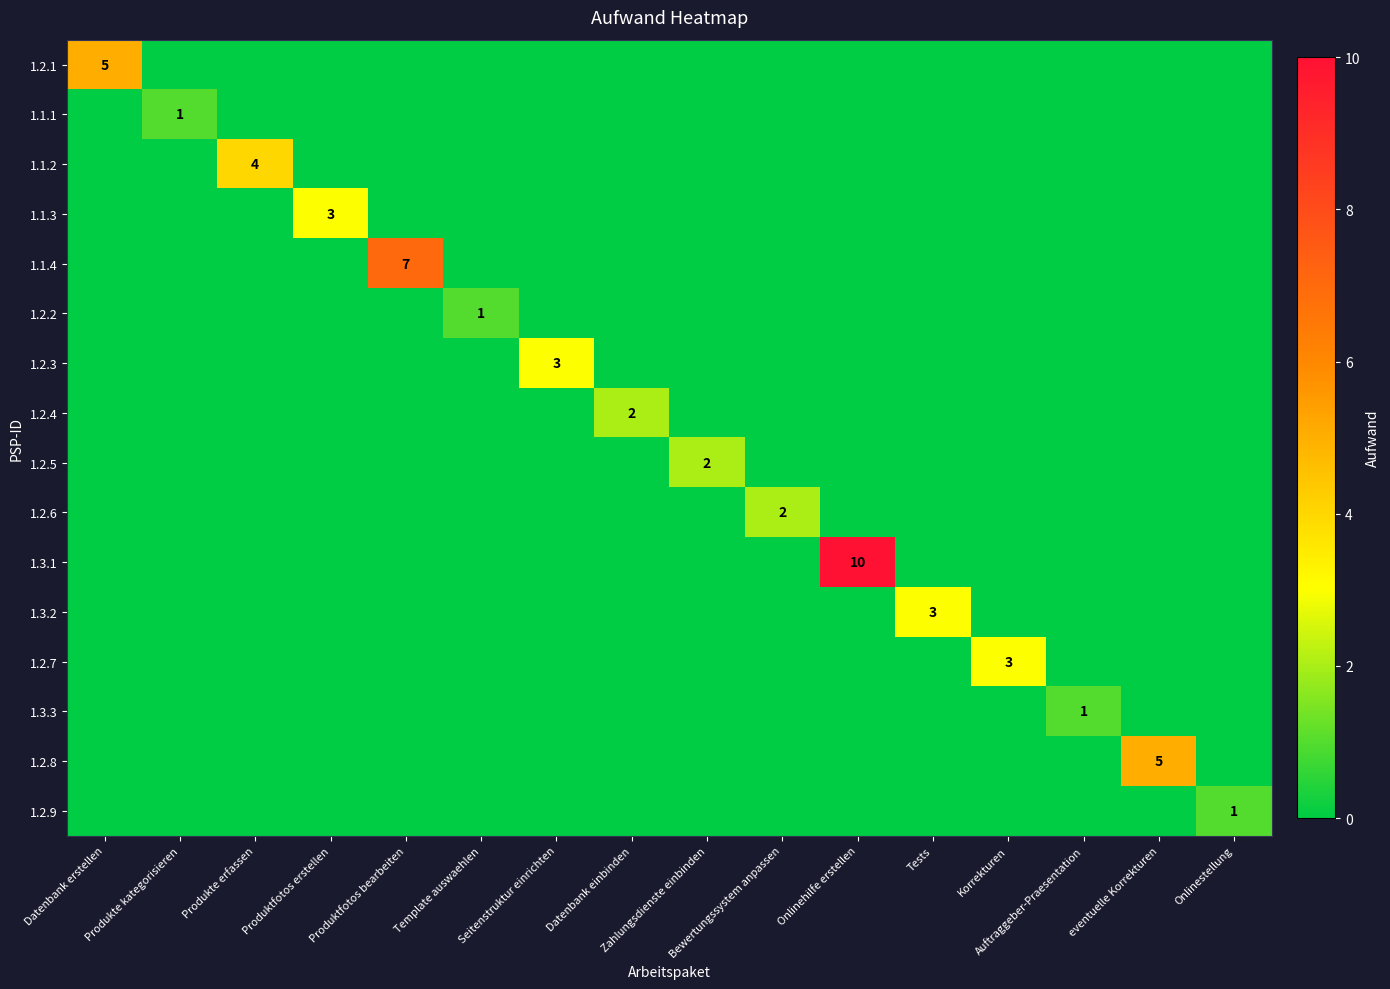

Which series has the largest total across all categories?

1.3.1